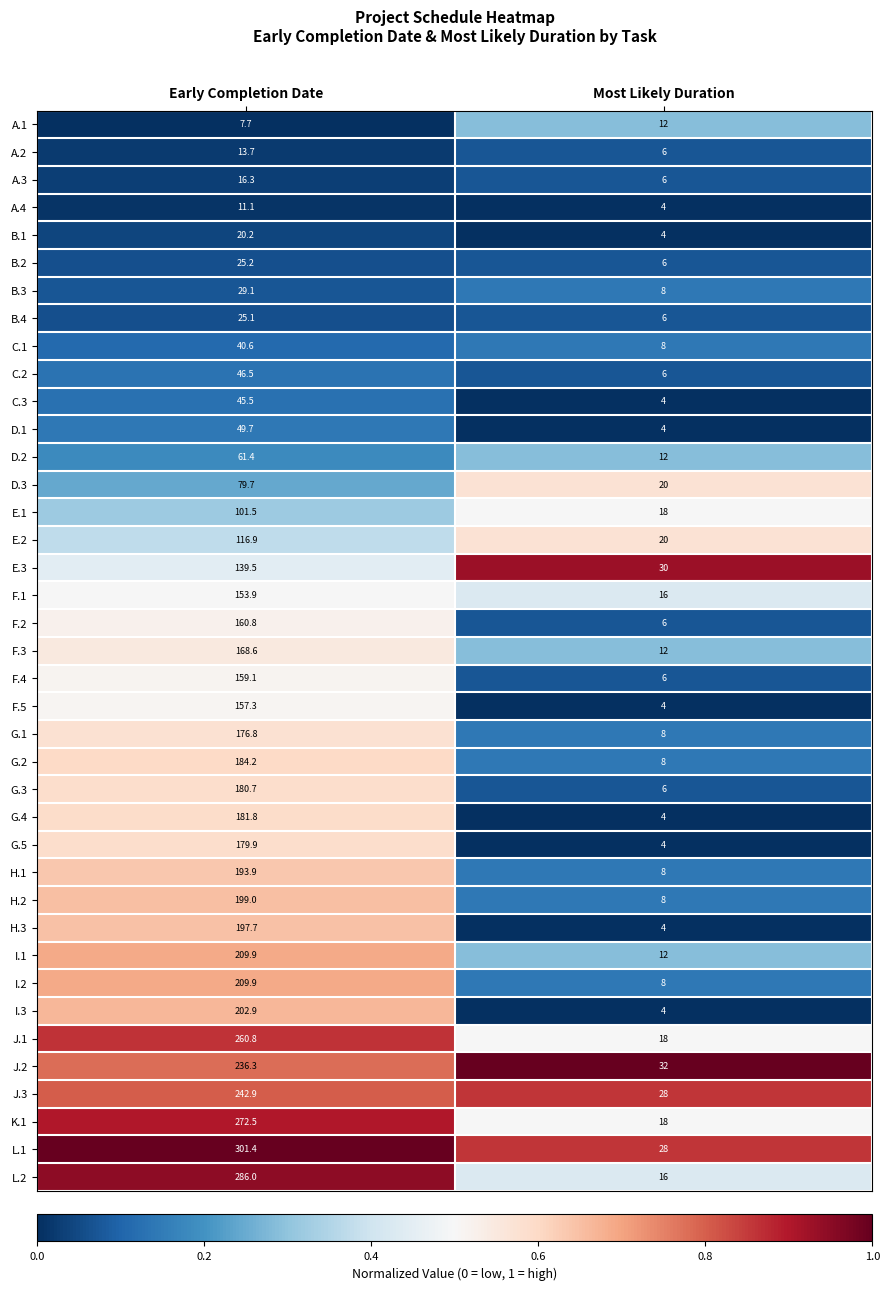

Which series has the largest range (max minus min)?

L.1